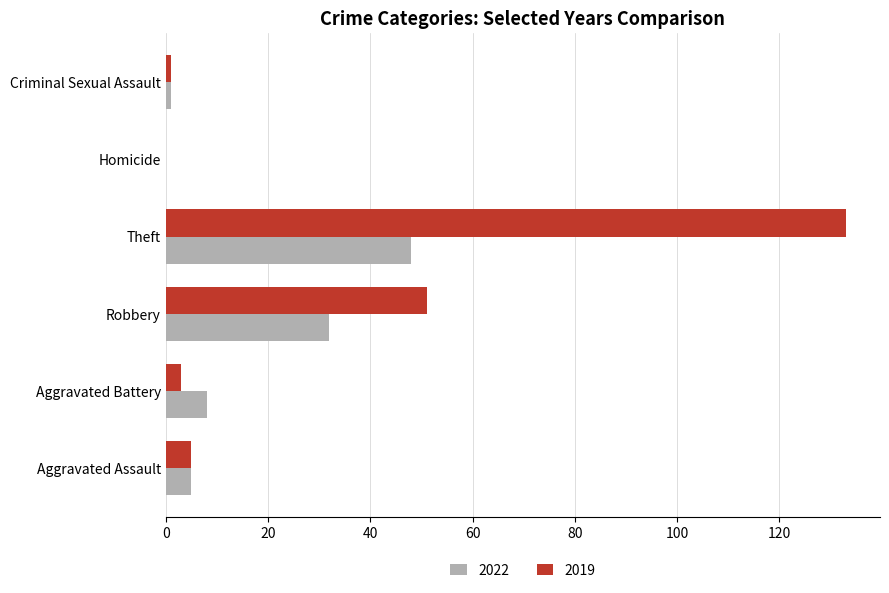

Which series has the largest range (max minus min)?

2019